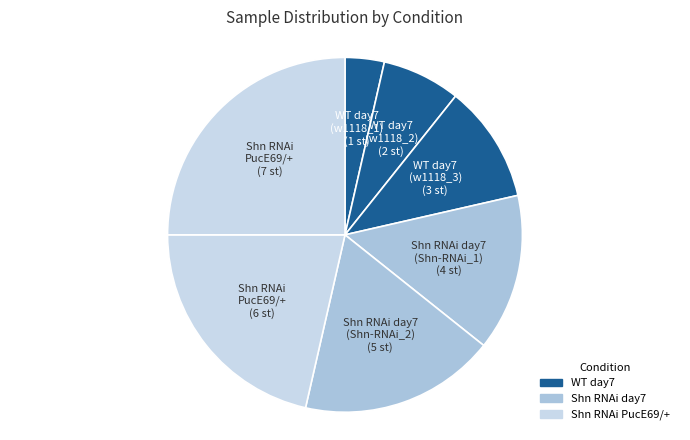

Count the number of slices in the pie.

7